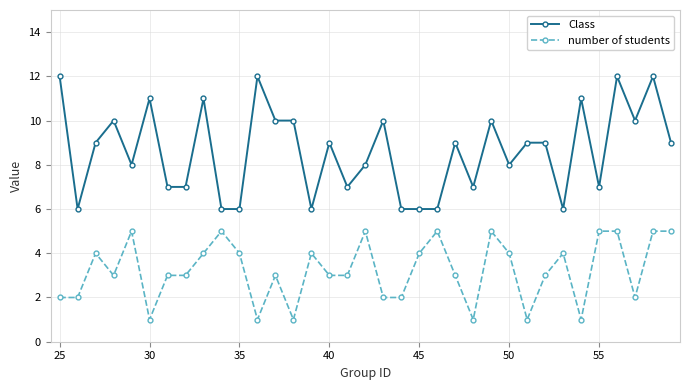

True or false: Class and number of students cross at least once.

False